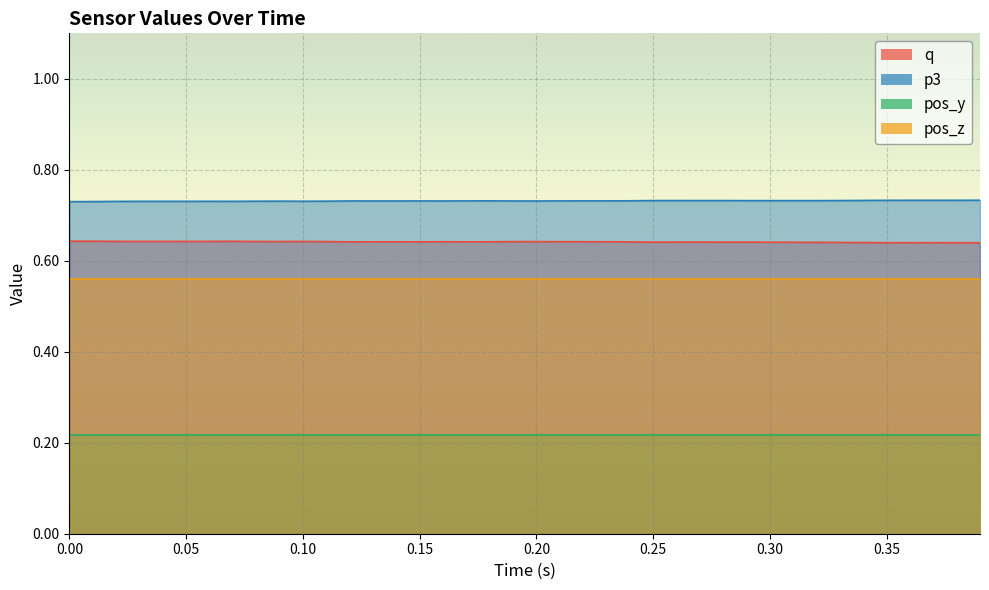

True or false: p3 and q intersect in this chart.

False